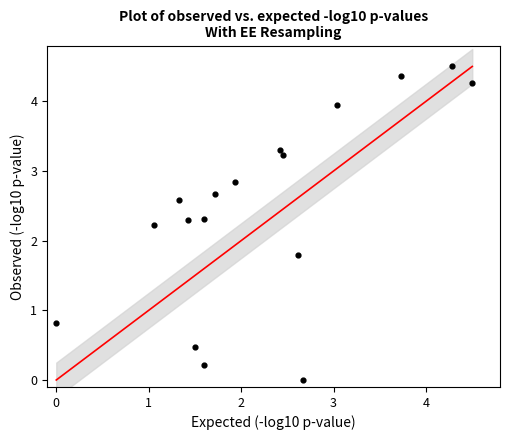

What is the range of X values (max minus min)?

4.5